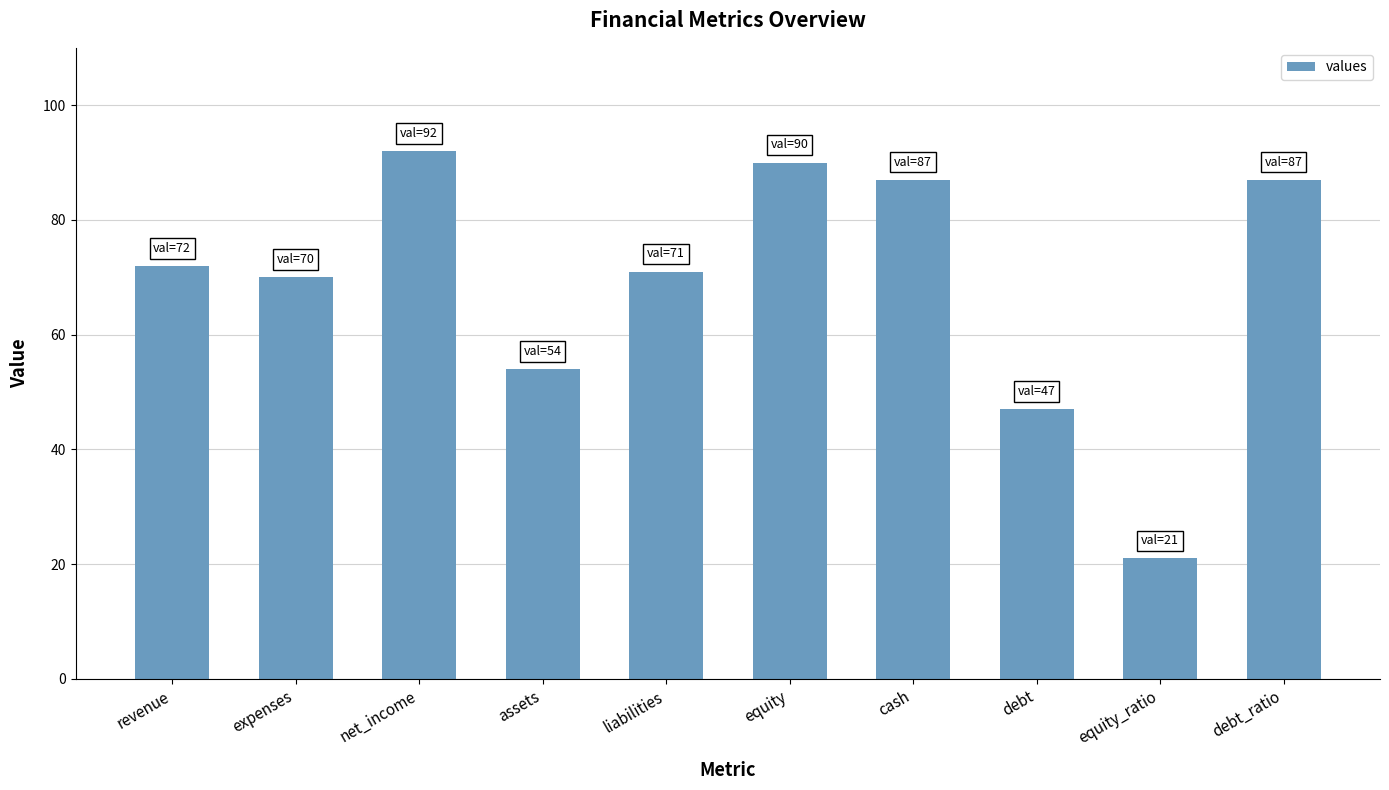

What is the change in value from expenses to debt_ratio?

+17